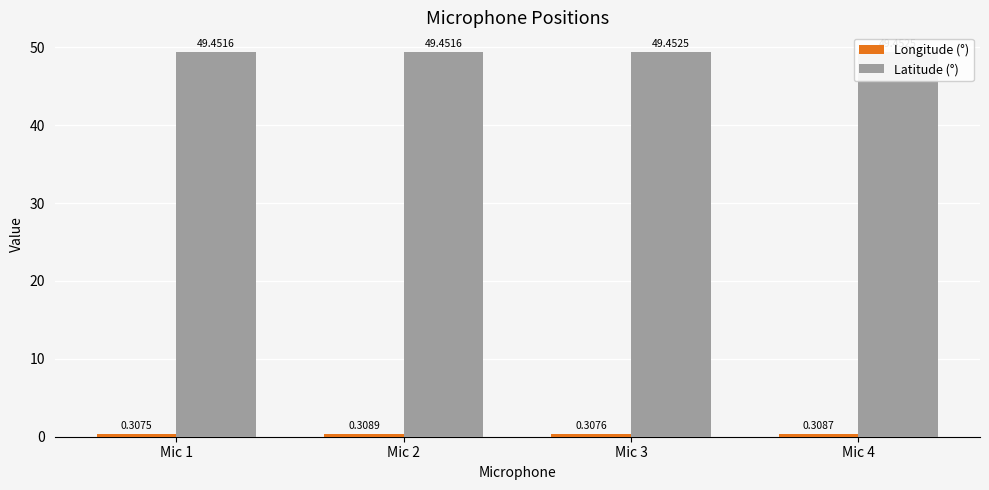

Read the Latitude (°) value at Mic 1.

49.5